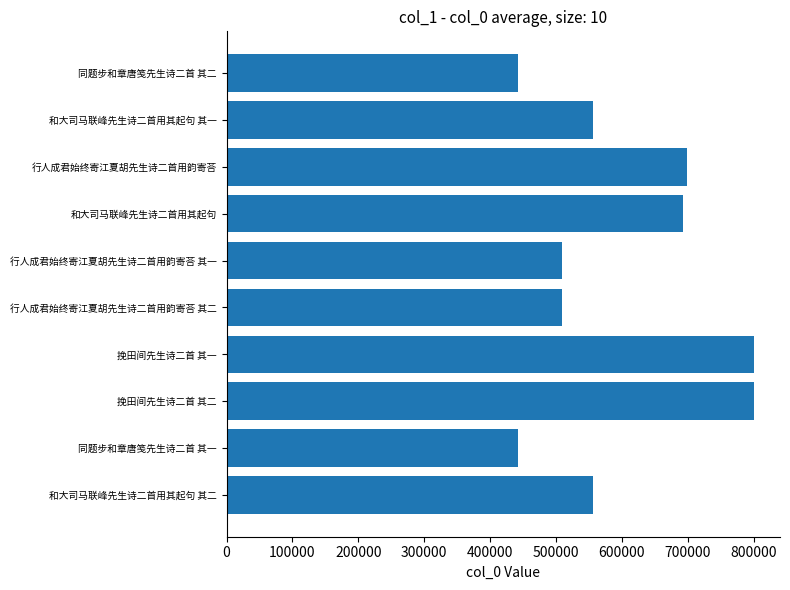

What is the difference between the values at 和大司马联峰先生诗二首用其起句 其二 and 行人成君始终寄江夏胡先生诗二首用韵寄荅 其一?

47058